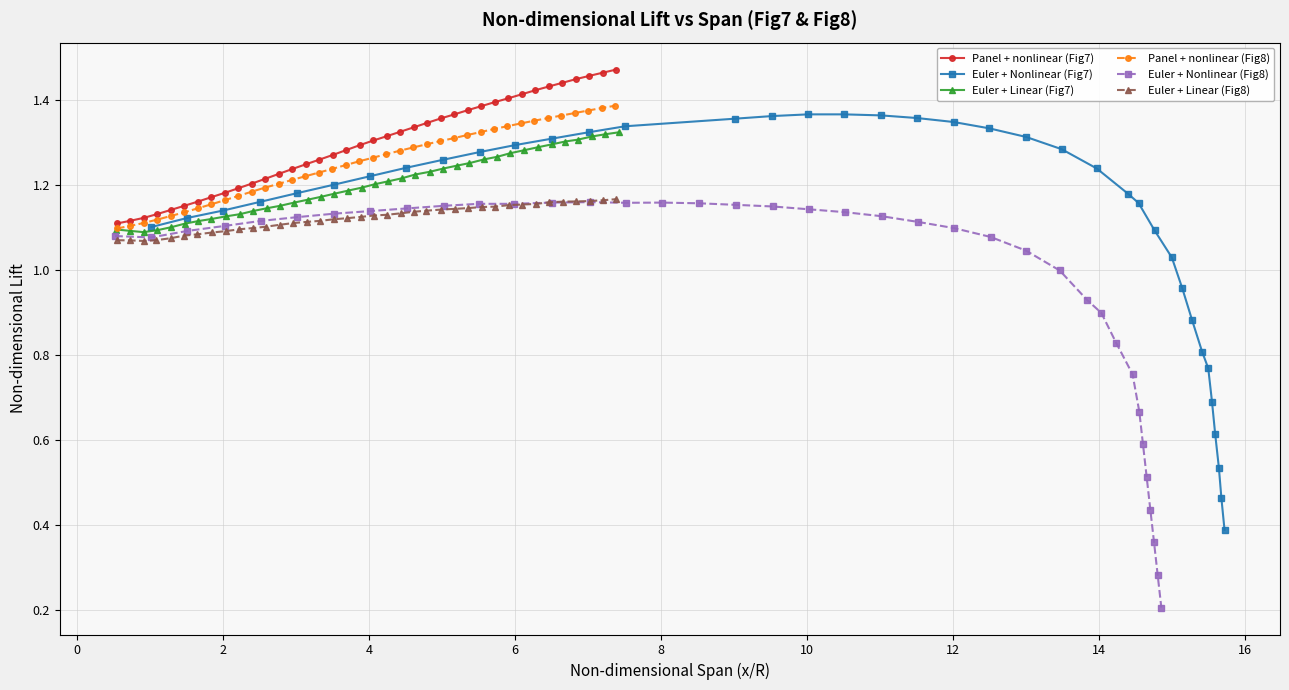

How many Panel + nonlinear (Fig7) values are between 1 and 2?

38